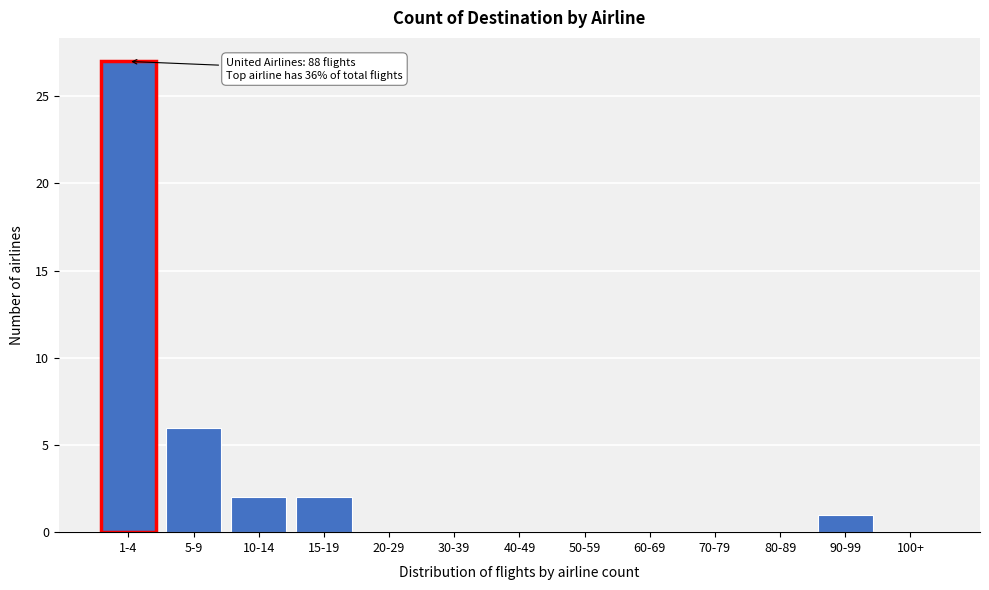

Reading left to right, transcribe all the data shown in this chart.

1-4=27	5-9=6	10-14=2	15-19=2	20-29=0	30-39=0	40-49=0	50-59=0	60-69=0	70-79=0	80-89=0	90-99=1	100+=0